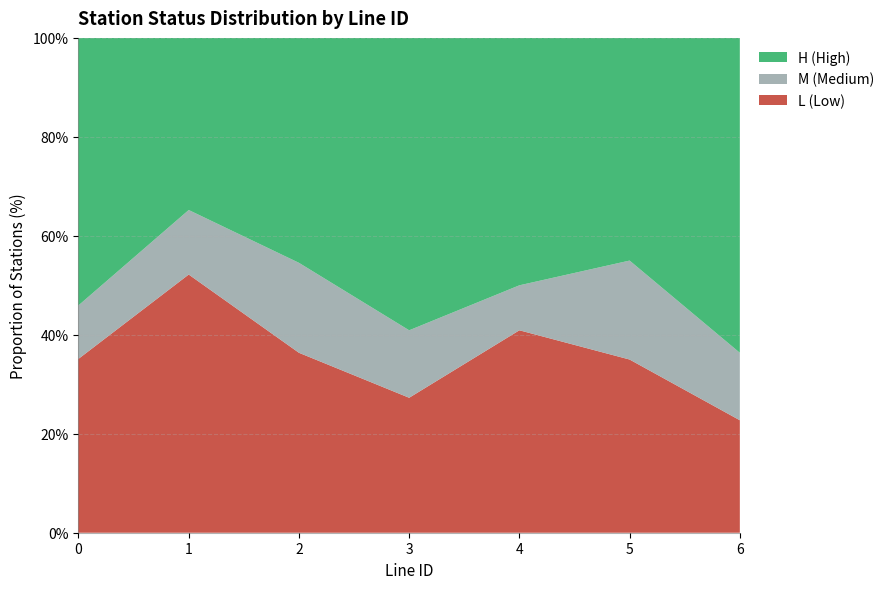

The L (Low) series shows 13.9 at 2. True or false?

False